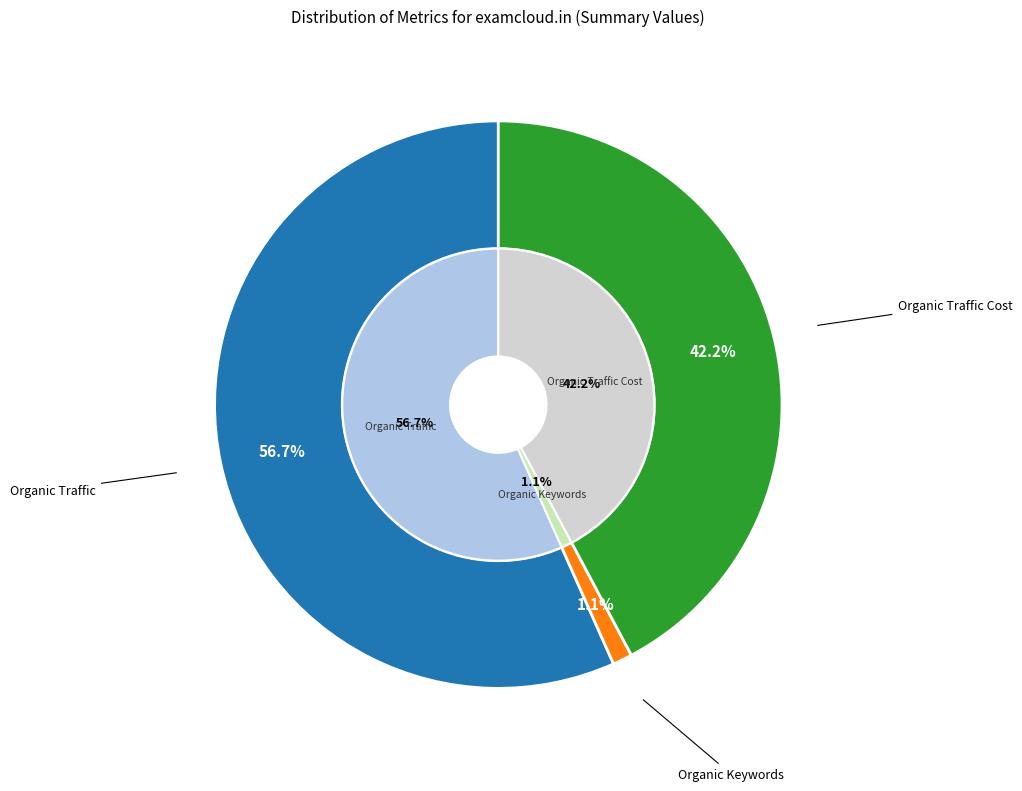

What is the total percentage of Paid Traffic and Organic Traffic?

56.7%